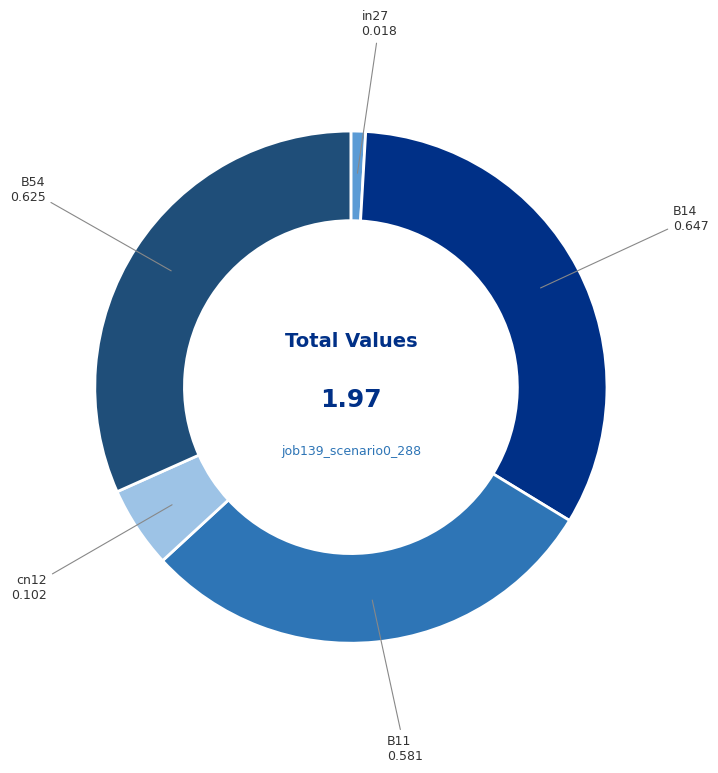

Between B14 and cn12, which is larger?

B14